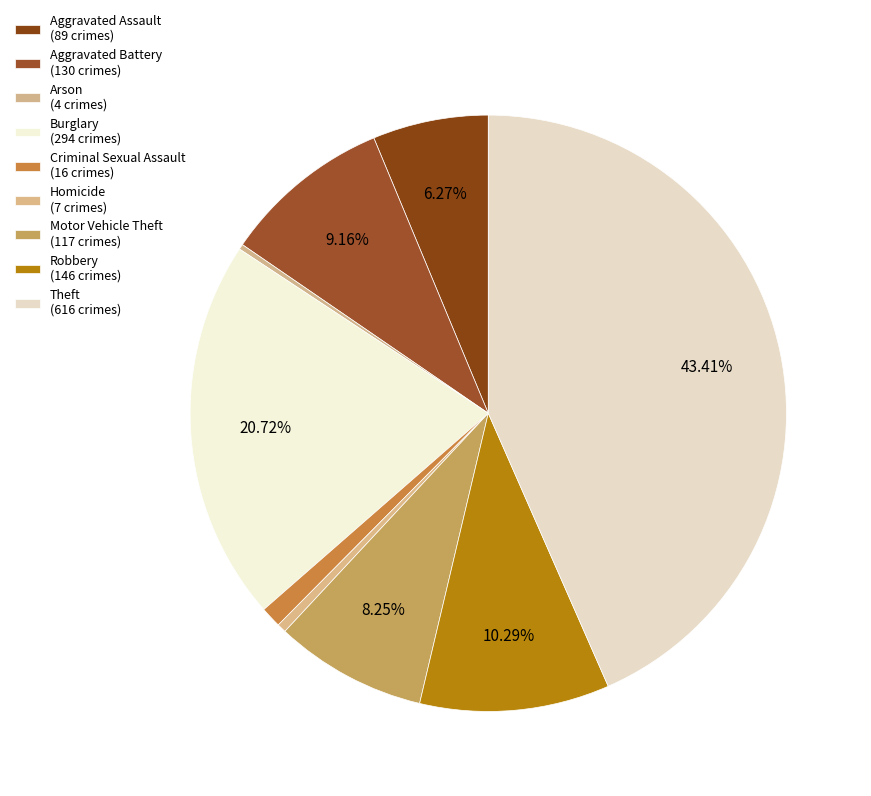

Which slice is the largest?

Theft